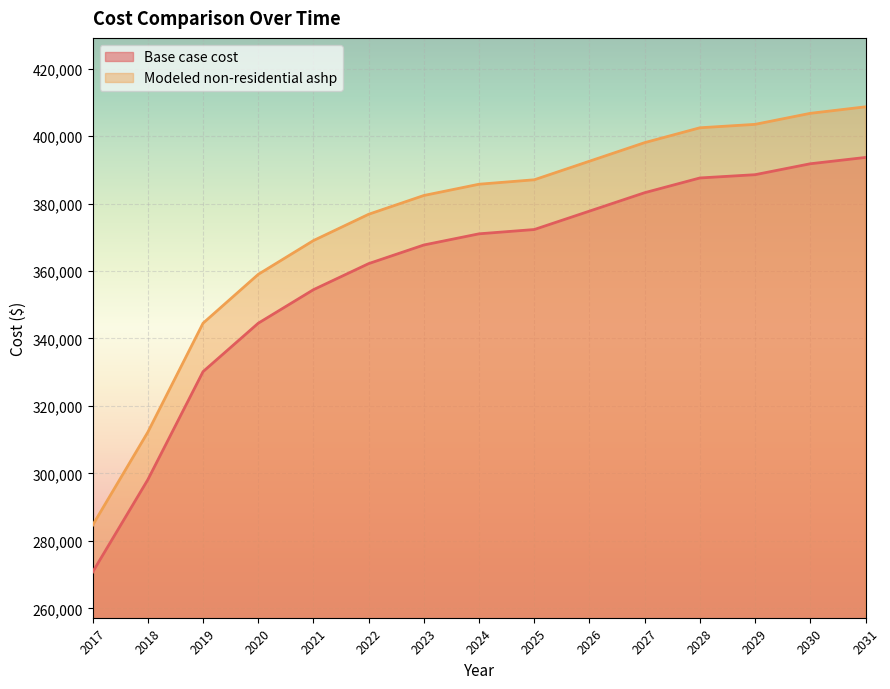

Count the number of data series in this chart.

2